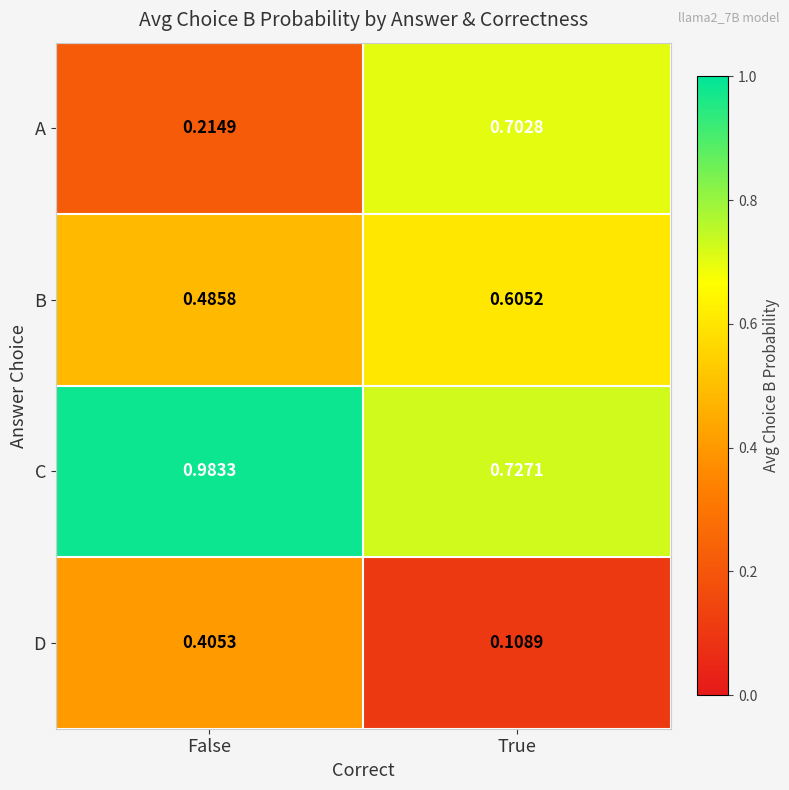

Between False and True, which series saw the biggest shift?

A